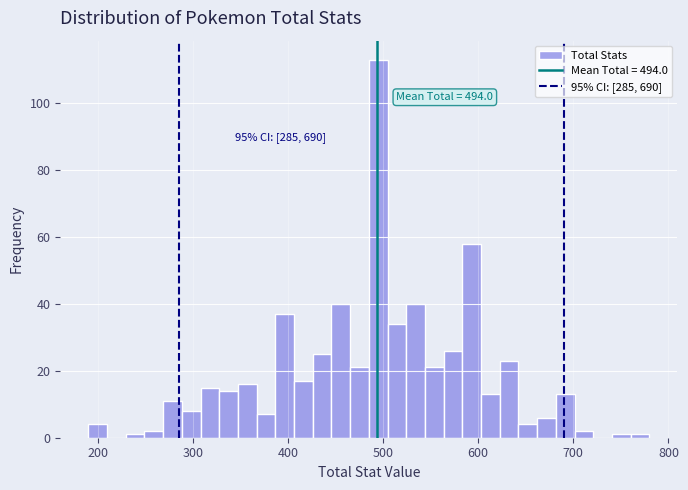

Around what value on the x-axis is the tallest bar? Give the approximate position of its centre, as read against the axis.

490